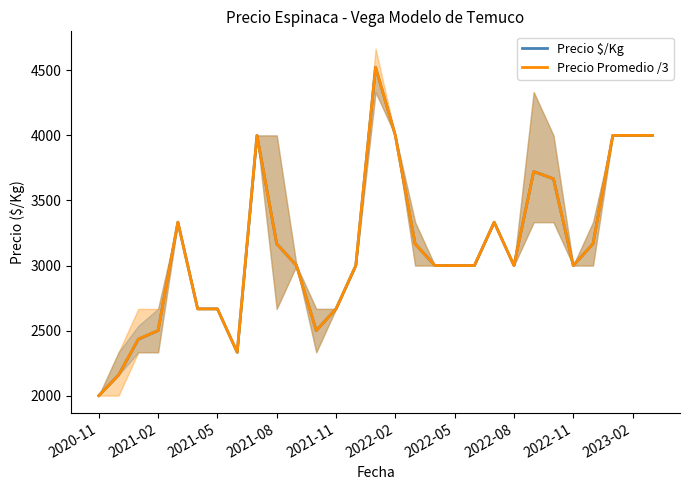

What is the maximum value for Precio Promedio /3?

4523.7